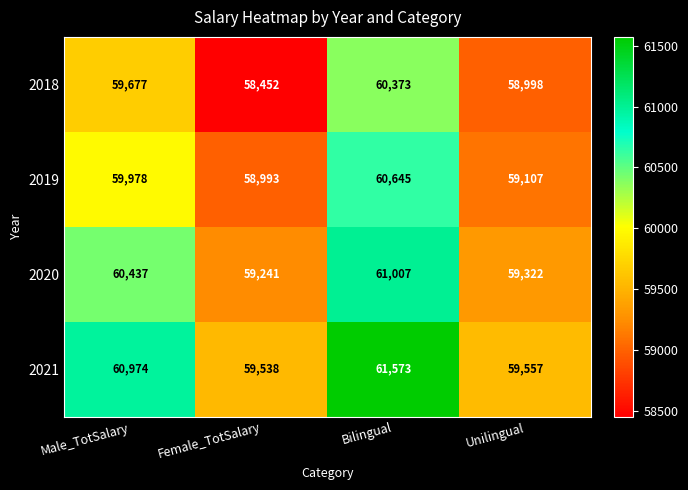

Where is 2021 nearest to the value 60555?

Male_TotSalary